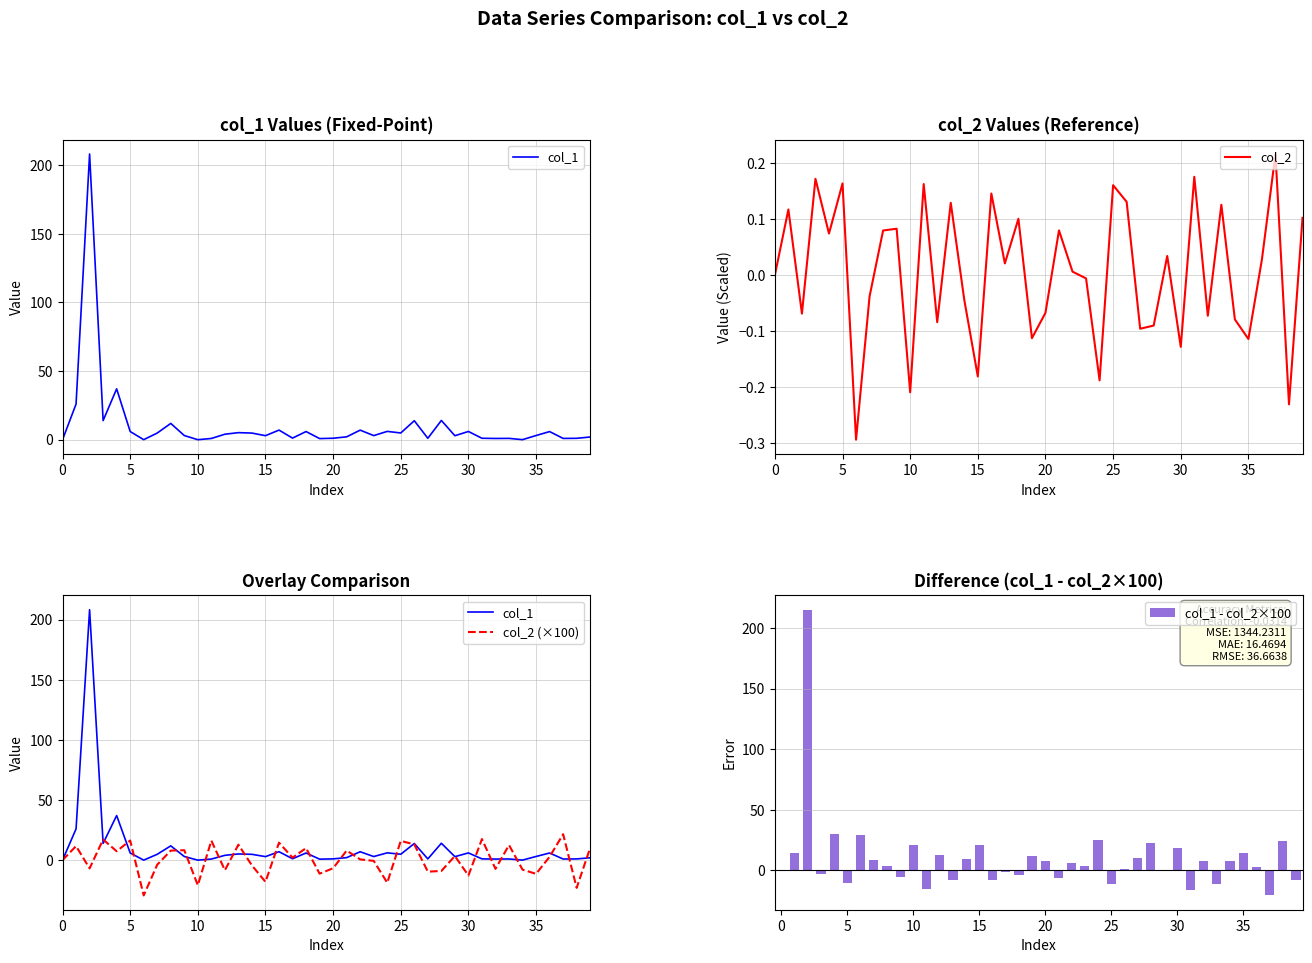

What is the sum of all col_1 - col_2×100 values?

401.3